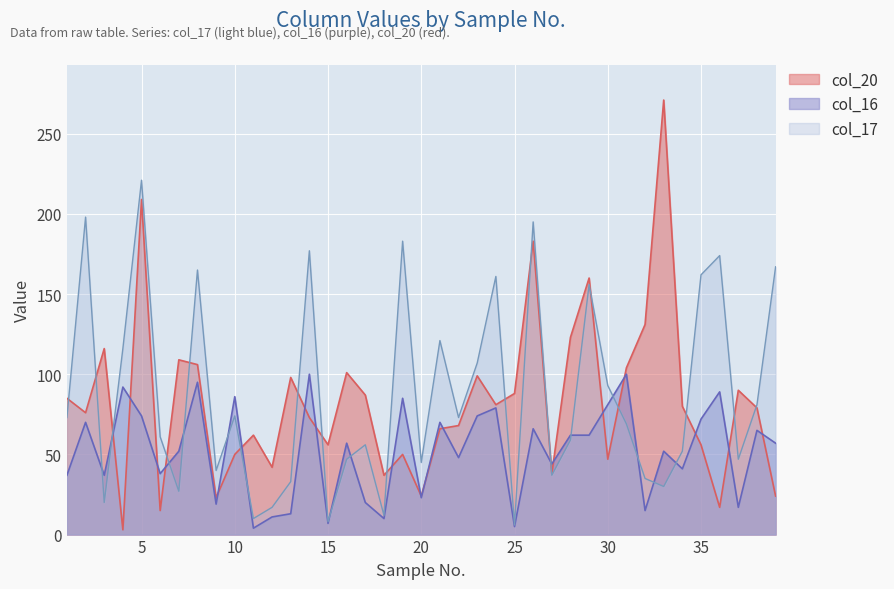

How many values in the col_20 series are below 79?

19